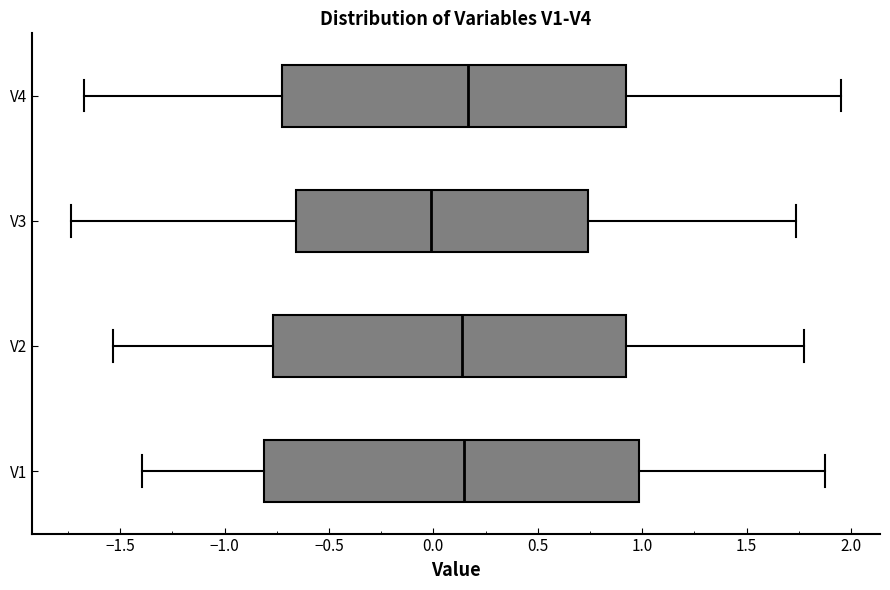

Which box has the furthest to the left median line?

V3